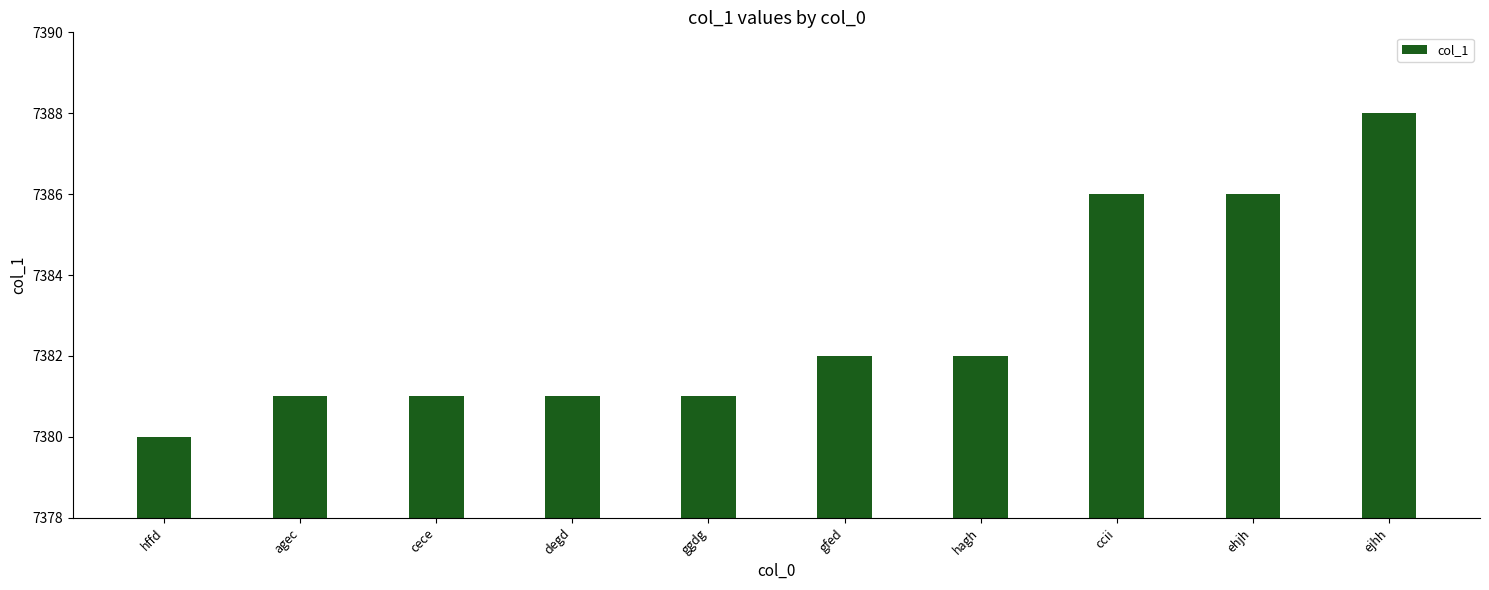

Reading right to left, list all the values displayed in this chart.

ejhh=7388	ehjh=7386	ccii=7386	hagh=7382	gfed=7382	ggdg=7381	degd=7381	cece=7381	agec=7381	hffd=7380